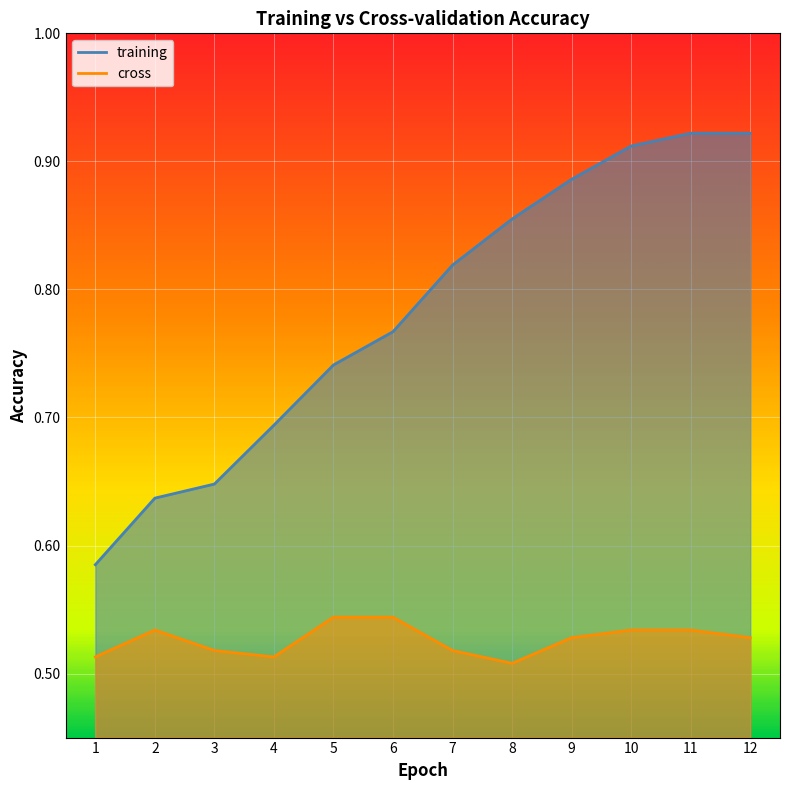

Does the chart display data point markers on the line(s)?

No